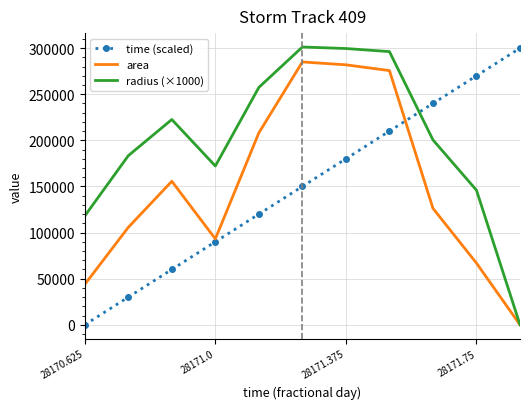

Which series ends up on top after the final intersection of time (scaled) and radius (×1000)?

time (scaled)